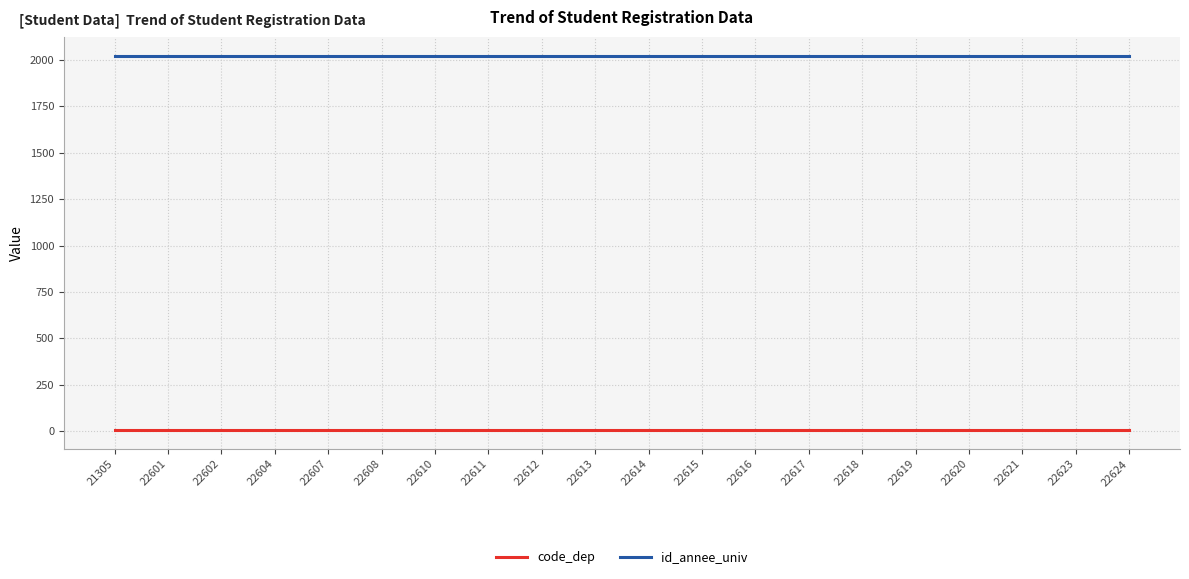

What is the spread (max minus min) of values at 22618?

2019